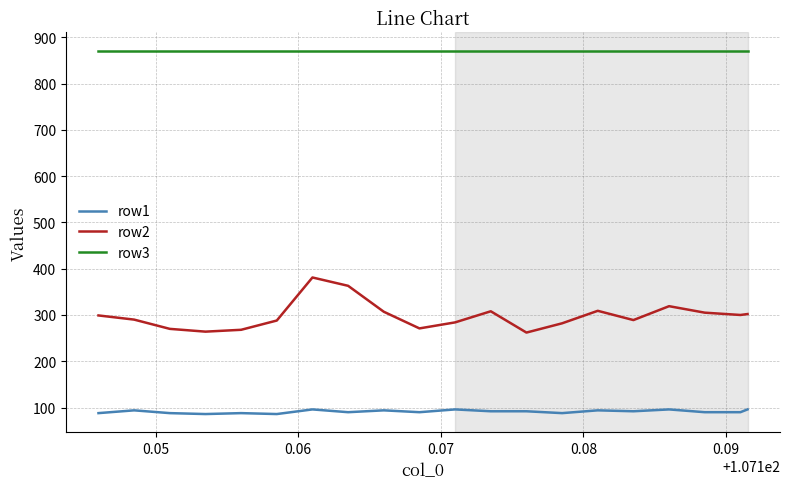

List the series in order of their overall mean, lowest first.

row1, row2, row3